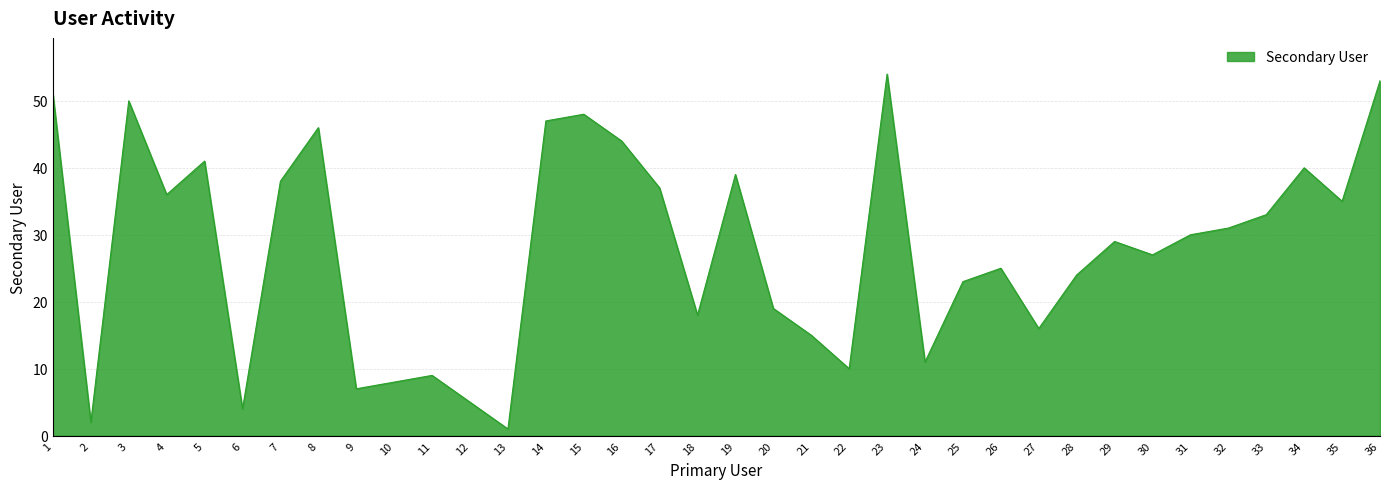

What is the difference between the maximum and minimum values?

53